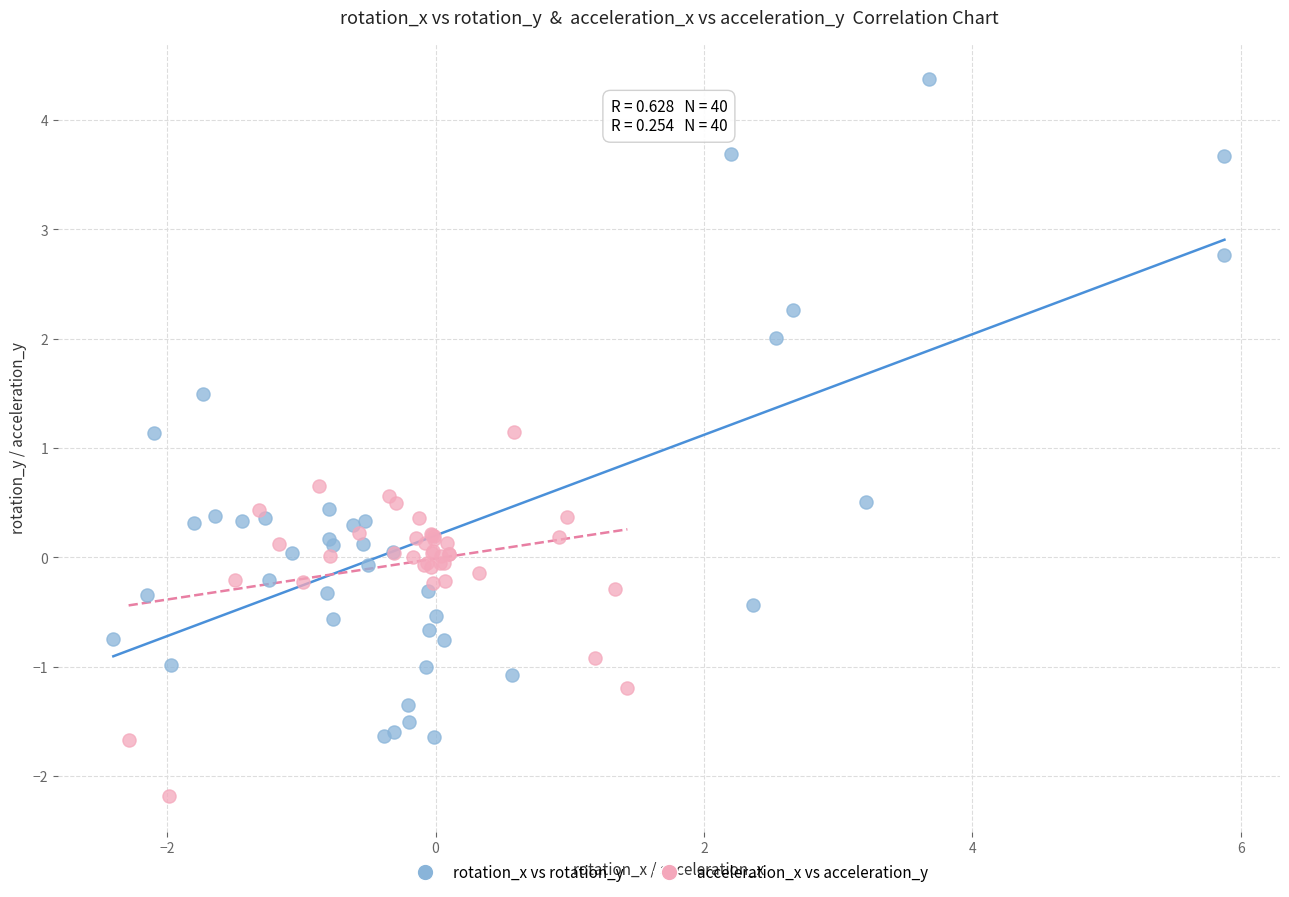

Which series has the largest Y range (max minus min)?

rotation_x vs rotation_y